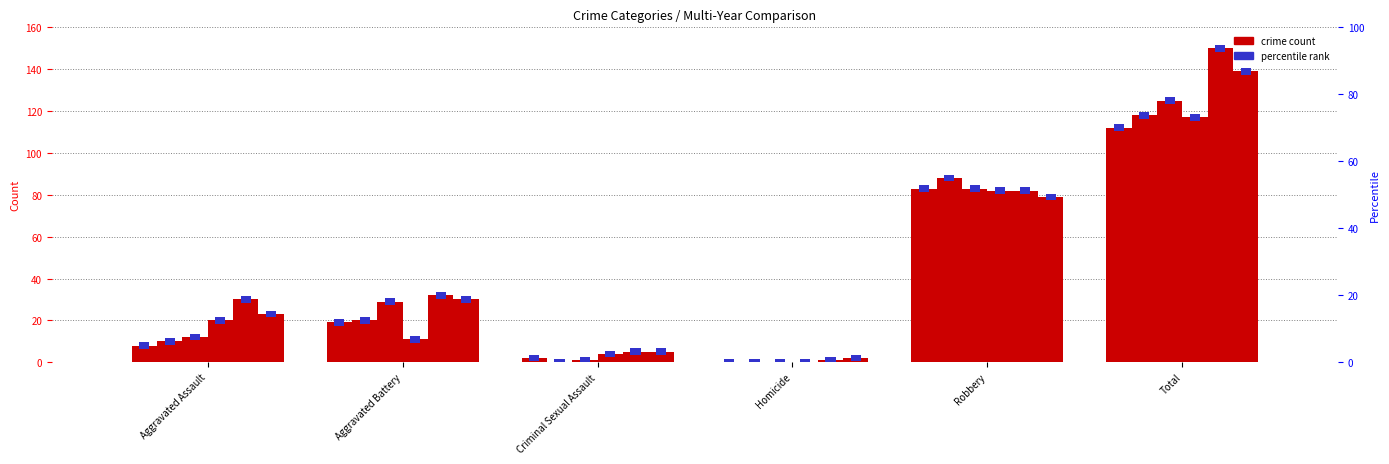

Reading left to right, extract all data points from this chart.

2023: Aggravated Assault=30	Aggravated Battery=32	Criminal Sexual Assault=5	Homicide=1	Robbery=82	Total=150
2024: Aggravated Assault=23	Aggravated Battery=30	Criminal Sexual Assault=5	Homicide=2	Robbery=79	Total=139
2015: Aggravated Assault=8	Aggravated Battery=19	Criminal Sexual Assault=2	Homicide=0	Robbery=83	Total=112
2016: Aggravated Assault=10	Aggravated Battery=20	Criminal Sexual Assault=0	Homicide=0	Robbery=88	Total=118
2017: Aggravated Assault=12	Aggravated Battery=29	Criminal Sexual Assault=1	Homicide=0	Robbery=83	Total=125
2021: Aggravated Assault=20	Aggravated Battery=11	Criminal Sexual Assault=4	Homicide=0	Robbery=82	Total=117